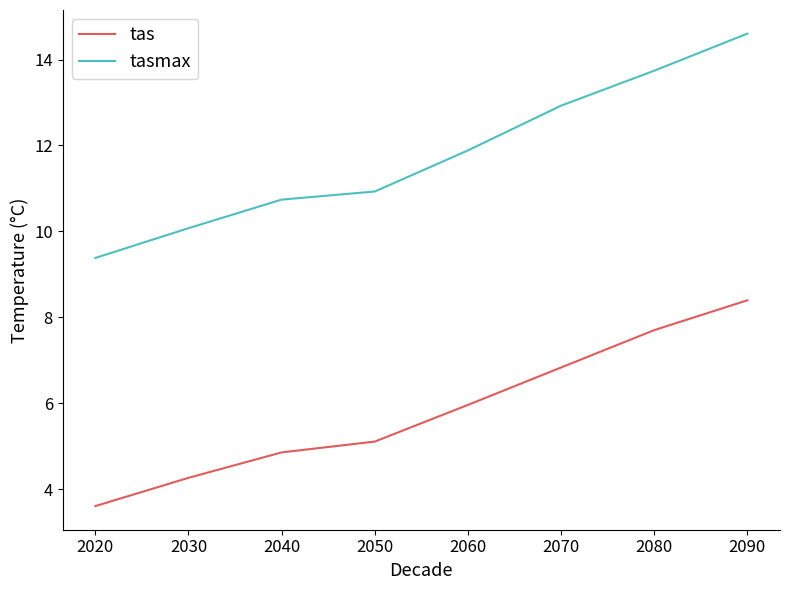

What is the difference between the tas values at 2040 and 2070?

2.0